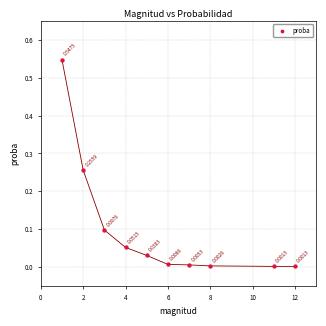

What is the range of X values (max minus min)?

11.0